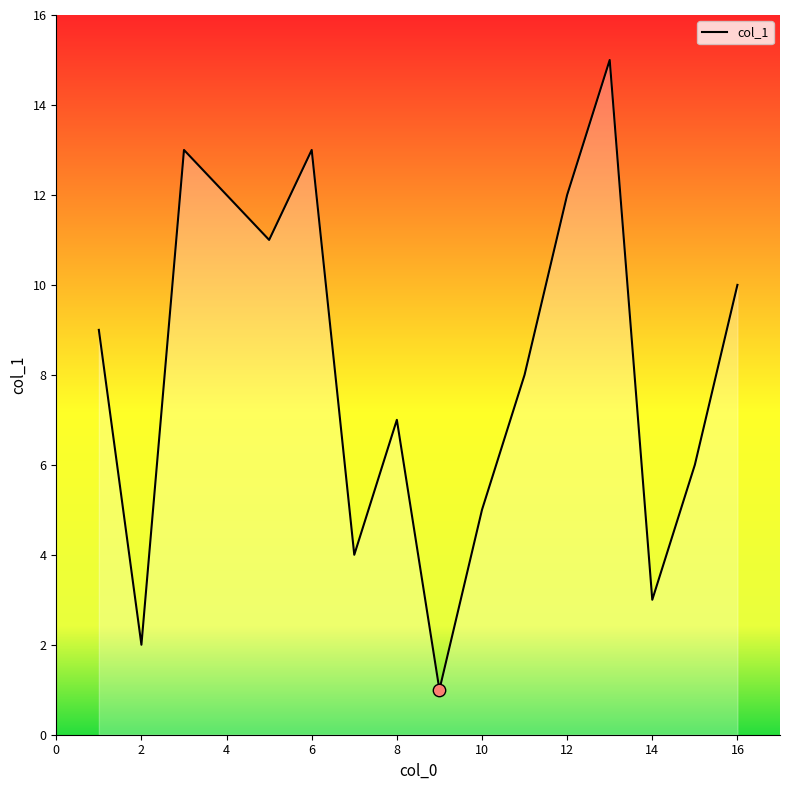

What is the greatest value displayed?

15